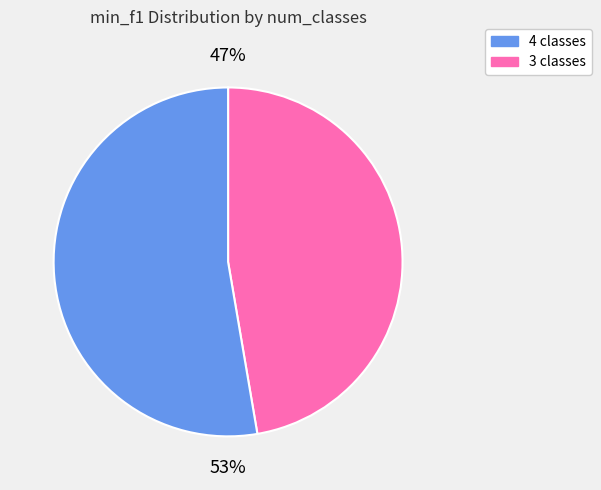

To the nearest percent, what is the average slice percentage?

50%